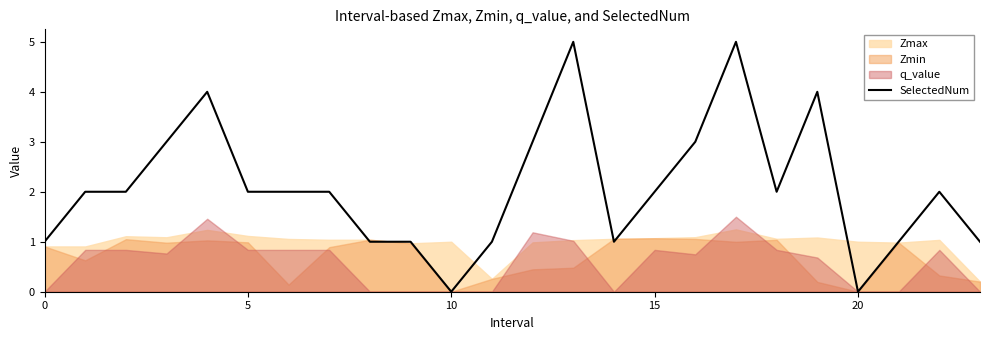

How many values are between 1 and 3?

18